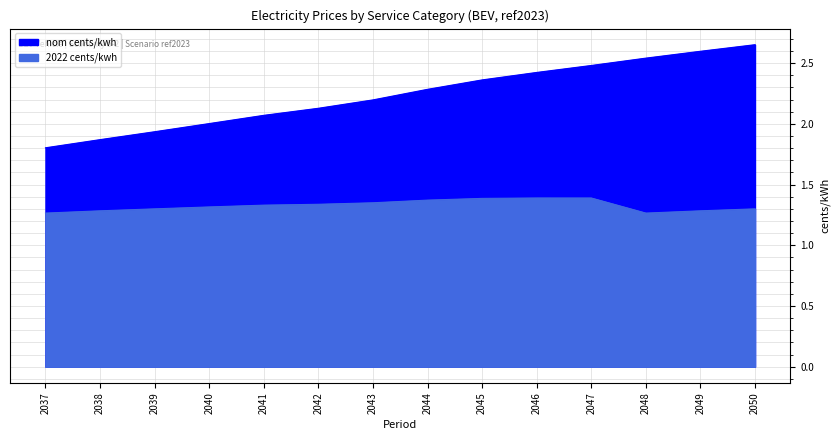

What are all the series names shown in the legend?

nom cents/kwh, 2022 cents/kwh